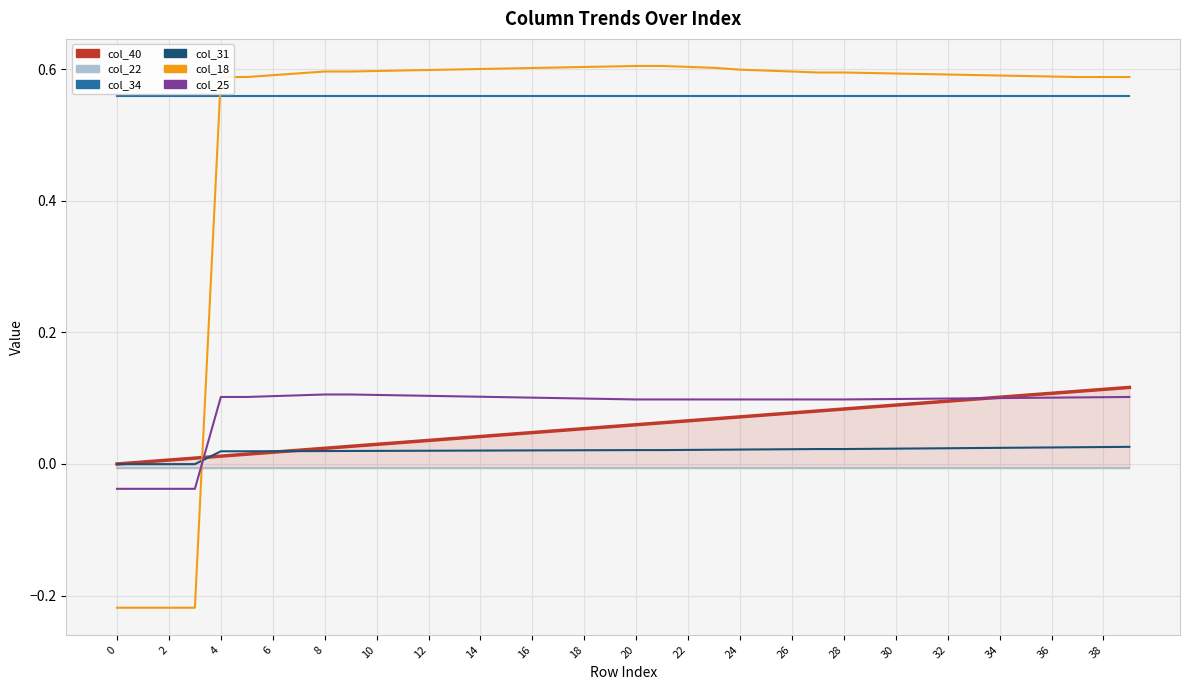

What value does the col_34 series have at 32?

0.6